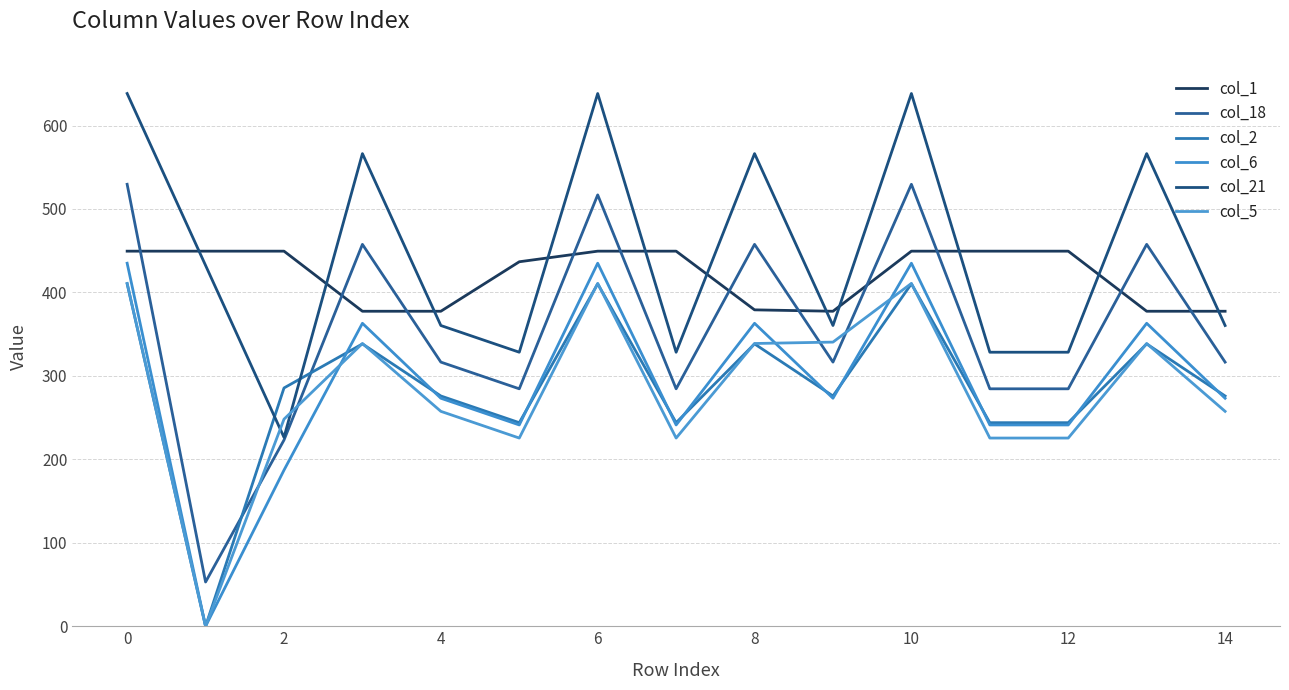

What is the difference between the maximum and minimum values in the col_6 series?

435.0